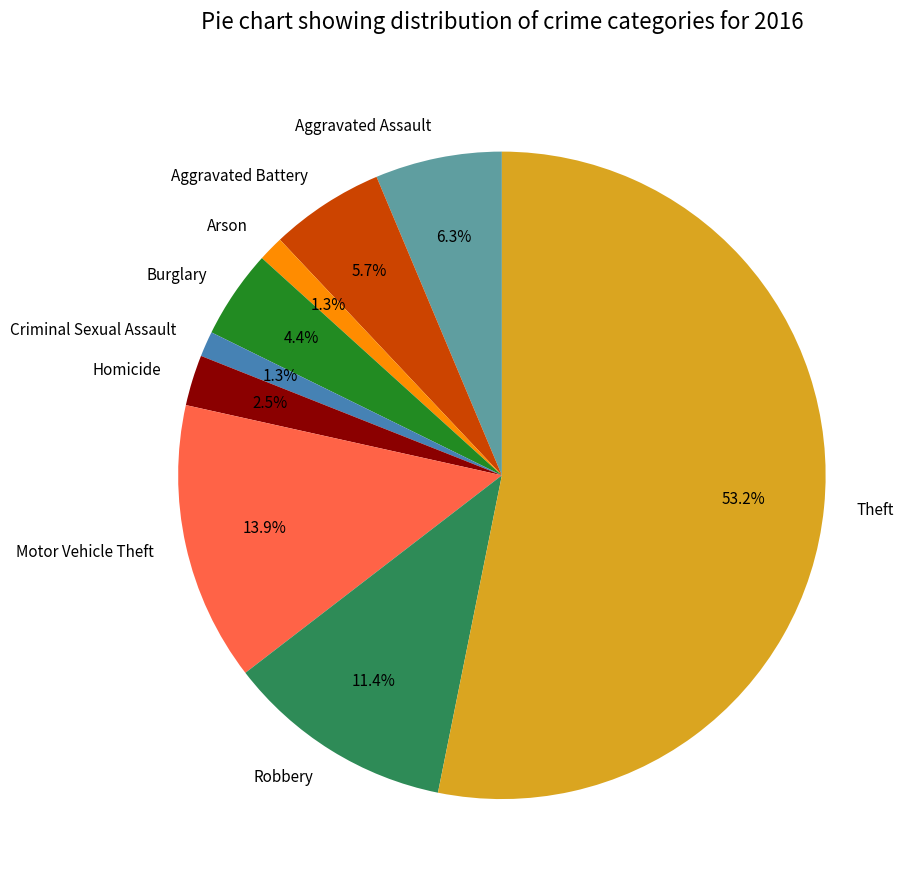

Count the number of slices in the pie.

9